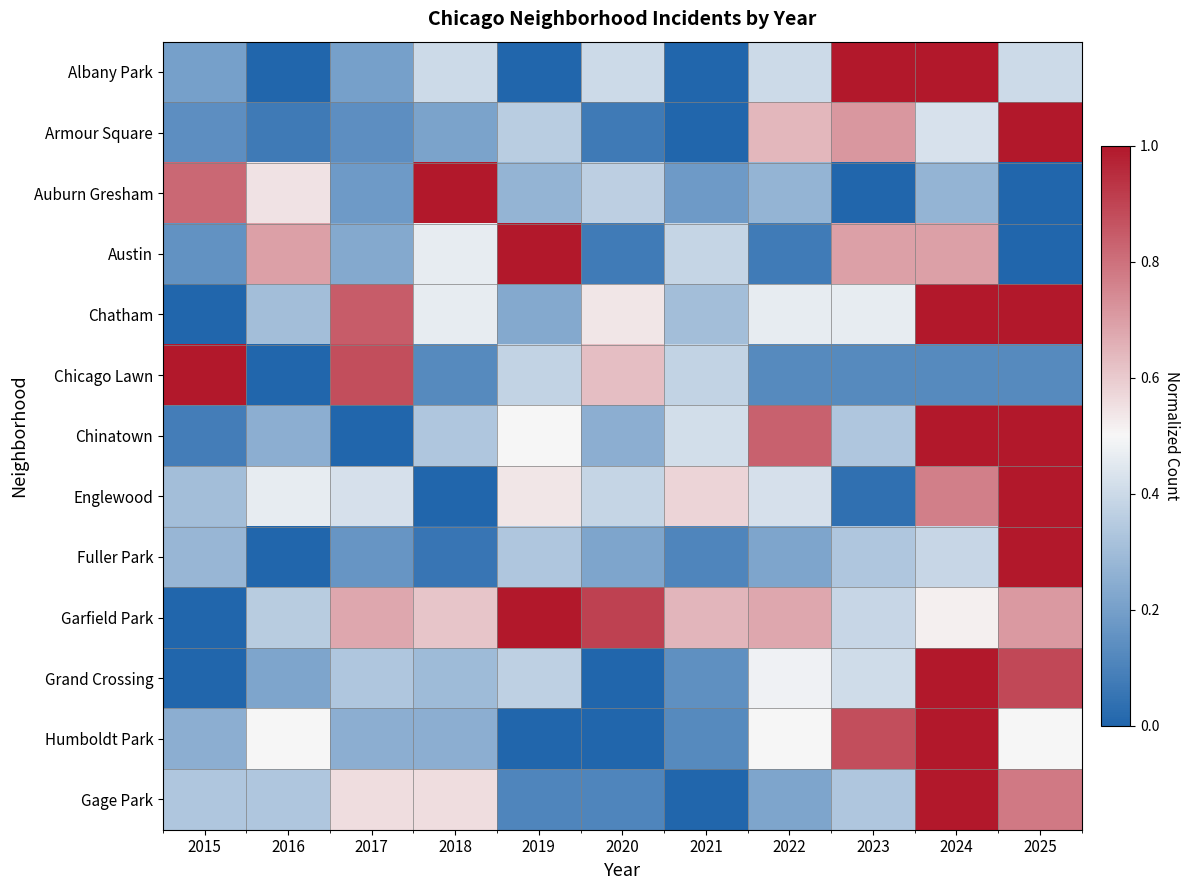

Reading left to right, what are all the values shown in this chart?

Albany Park: 2015=0.2	2016=0.0	2017=0.2	2018=0.4	2019=0.0	2020=0.4	2021=0.0	2022=0.4	2023=1.0	2024=1.0	2025=0.4
Armour Square: 2015=0.1	2016=0.1	2017=0.1	2018=0.2	2019=0.4	2020=0.1	2021=0.0	2022=0.6	2023=0.7	2024=0.4	2025=1.0
Auburn Gresham: 2015=0.8	2016=0.5	2017=0.2	2018=1.0	2019=0.3	2020=0.4	2021=0.2	2022=0.3	2023=0.0	2024=0.3	2025=0.0
Austin: 2015=0.2	2016=0.7	2017=0.2	2018=0.5	2019=1.0	2020=0.1	2021=0.4	2022=0.1	2023=0.7	2024=0.7	2025=0.0
Chatham: 2015=0.0	2016=0.3	2017=0.8	2018=0.5	2019=0.2	2020=0.5	2021=0.3	2022=0.5	2023=0.5	2024=1.0	2025=1.0
Chicago Lawn: 2015=1.0	2016=0.0	2017=0.9	2018=0.1	2019=0.4	2020=0.6	2021=0.4	2022=0.1	2023=0.1	2024=0.1	2025=0.1
Chinatown: 2015=0.1	2016=0.2	2017=0.0	2018=0.3	2019=0.5	2020=0.2	2021=0.4	2022=0.8	2023=0.3	2024=1.0	2025=1.0
Englewood: 2015=0.3	2016=0.5	2017=0.4	2018=0.0	2019=0.5	2020=0.4	2021=0.6	2022=0.4	2023=0.0	2024=0.8	2025=1.0
Fuller Park: 2015=0.3	2016=0.0	2017=0.2	2018=0.1	2019=0.3	2020=0.2	2021=0.1	2022=0.2	2023=0.3	2024=0.4	2025=1.0
Garfield Park: 2015=0.0	2016=0.4	2017=0.7	2018=0.6	2019=1.0	2020=0.9	2021=0.6	2022=0.7	2023=0.4	2024=0.5	2025=0.7
Grand Crossing: 2015=0.0	2016=0.2	2017=0.3	2018=0.3	2019=0.4	2020=0.0	2021=0.1	2022=0.5	2023=0.4	2024=1.0	2025=0.9
Humboldt Park: 2015=0.2	2016=0.5	2017=0.2	2018=0.2	2019=0.0	2020=0.0	2021=0.1	2022=0.5	2023=0.9	2024=1.0	2025=0.5
Gage Park: 2015=0.3	2016=0.3	2017=0.6	2018=0.6	2019=0.1	2020=0.1	2021=0.0	2022=0.2	2023=0.3	2024=1.0	2025=0.8